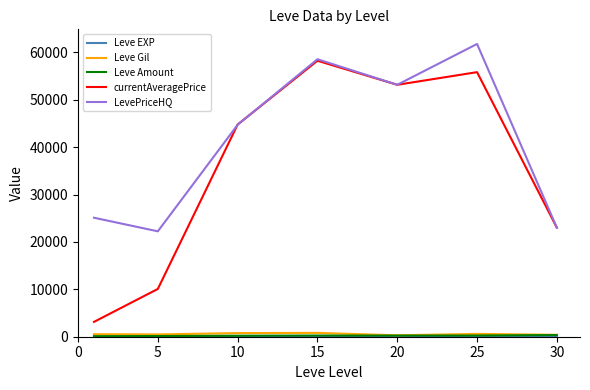

Which series has the largest range (max minus min)?

currentAveragePrice